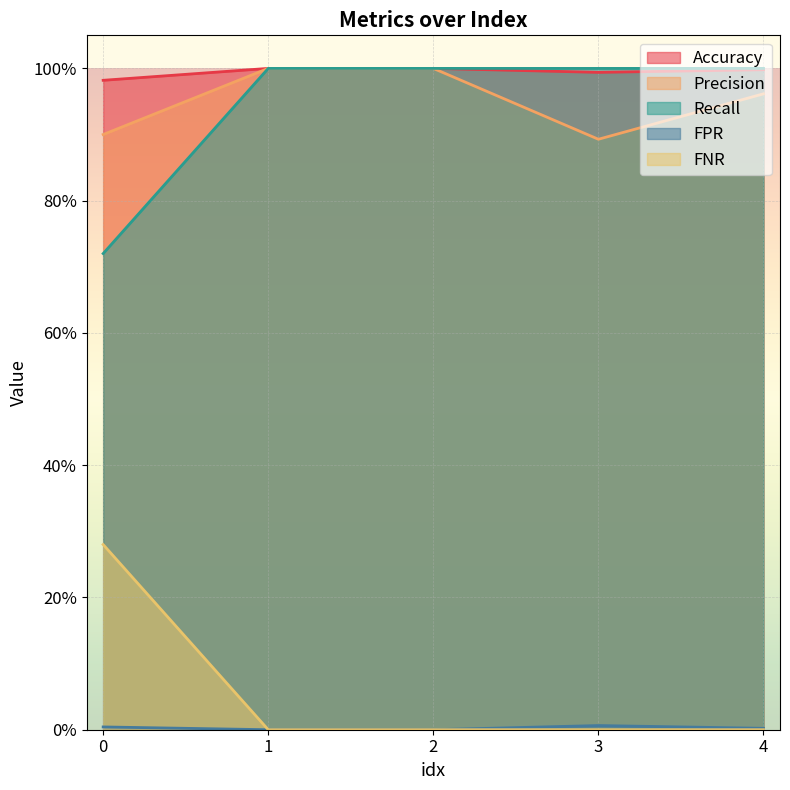

The value of FNR at 1.0 is 0.3. True or false?

False